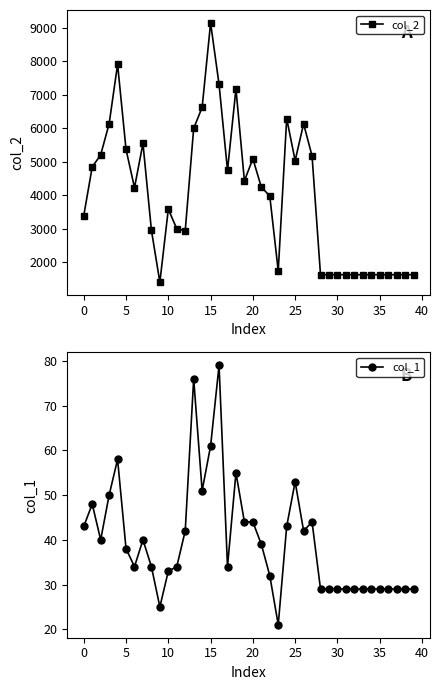

The value of col_1 at 35 is 49. True or false?

False